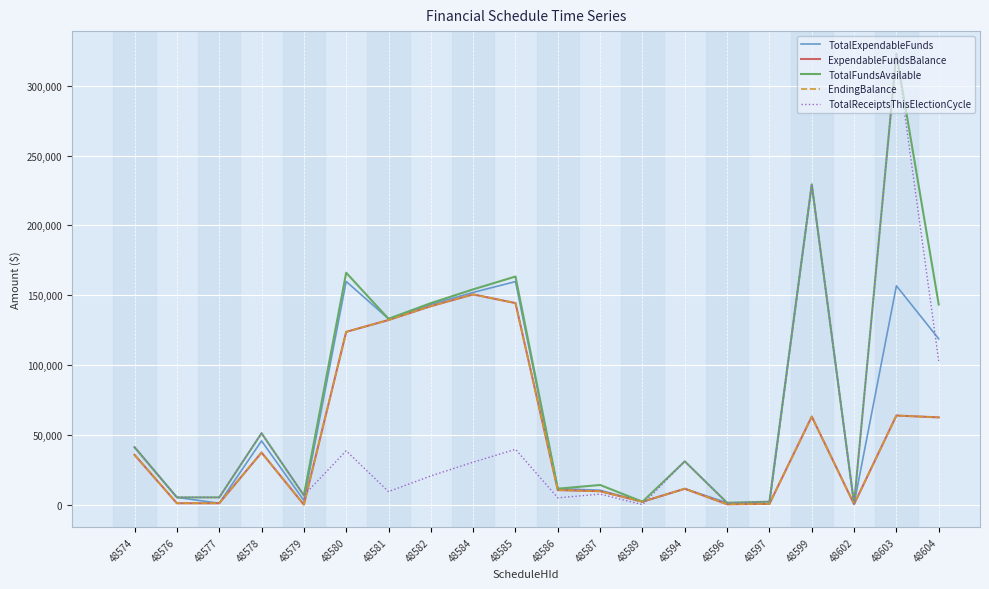

Is this an area chart (filled region under the line)?

No